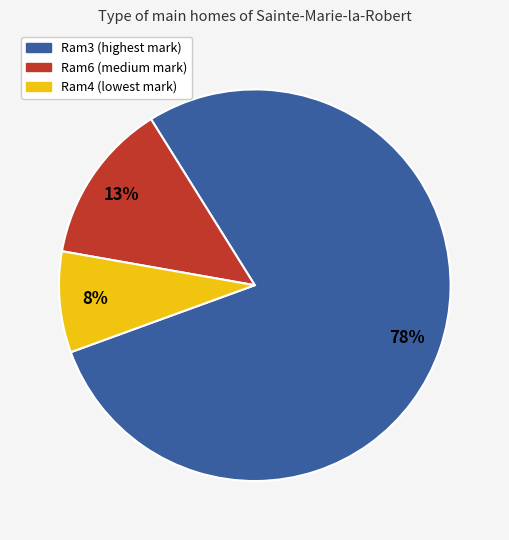

To the nearest percent, what is the average slice percentage?

33%